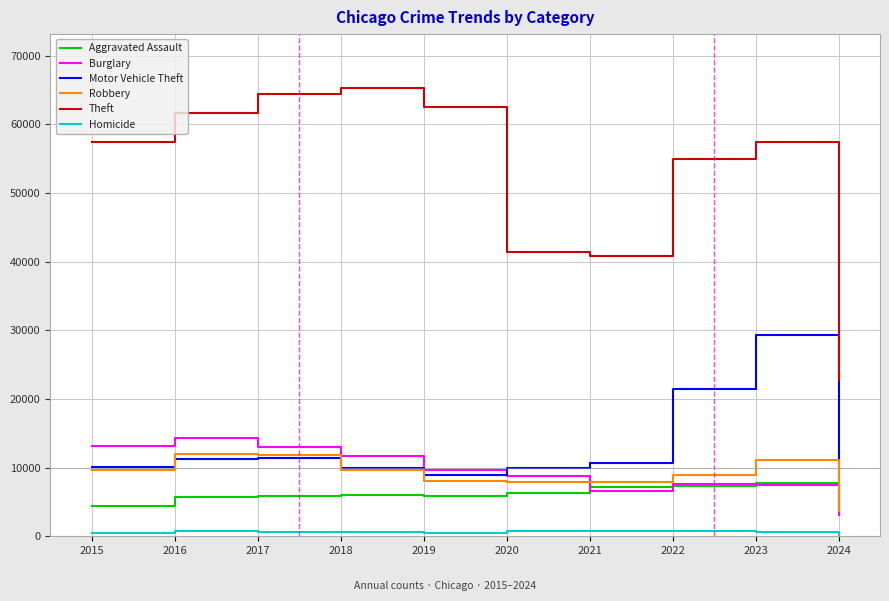

What is the sum of the Homicide values at 2017 and 2015?

1168